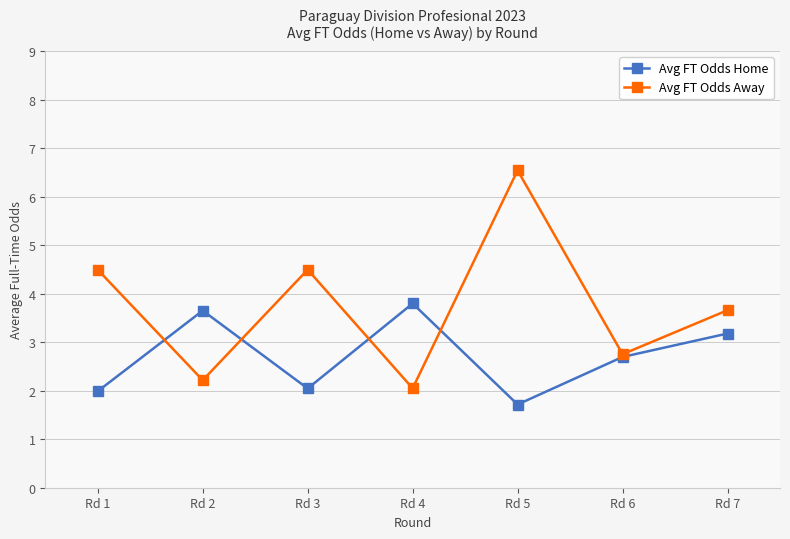

How many lines are shown in the chart?

2